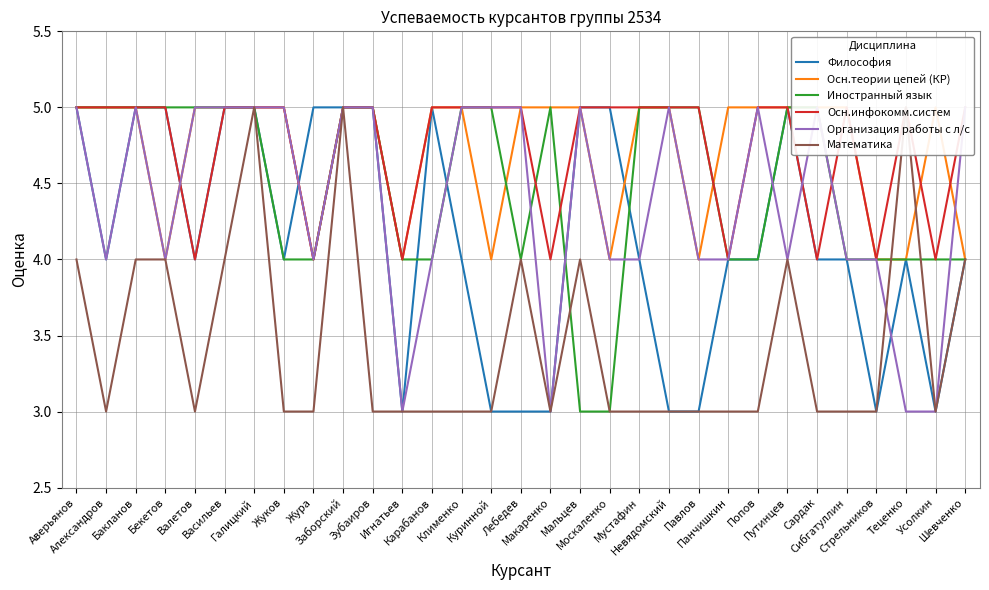

What position from the left is Панчишкин?

23